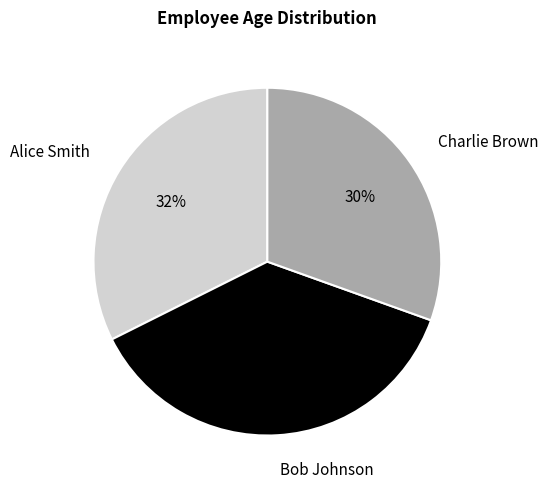

To the nearest percent, what is the combined percentage of Alice Smith and Bob Johnson?

70%